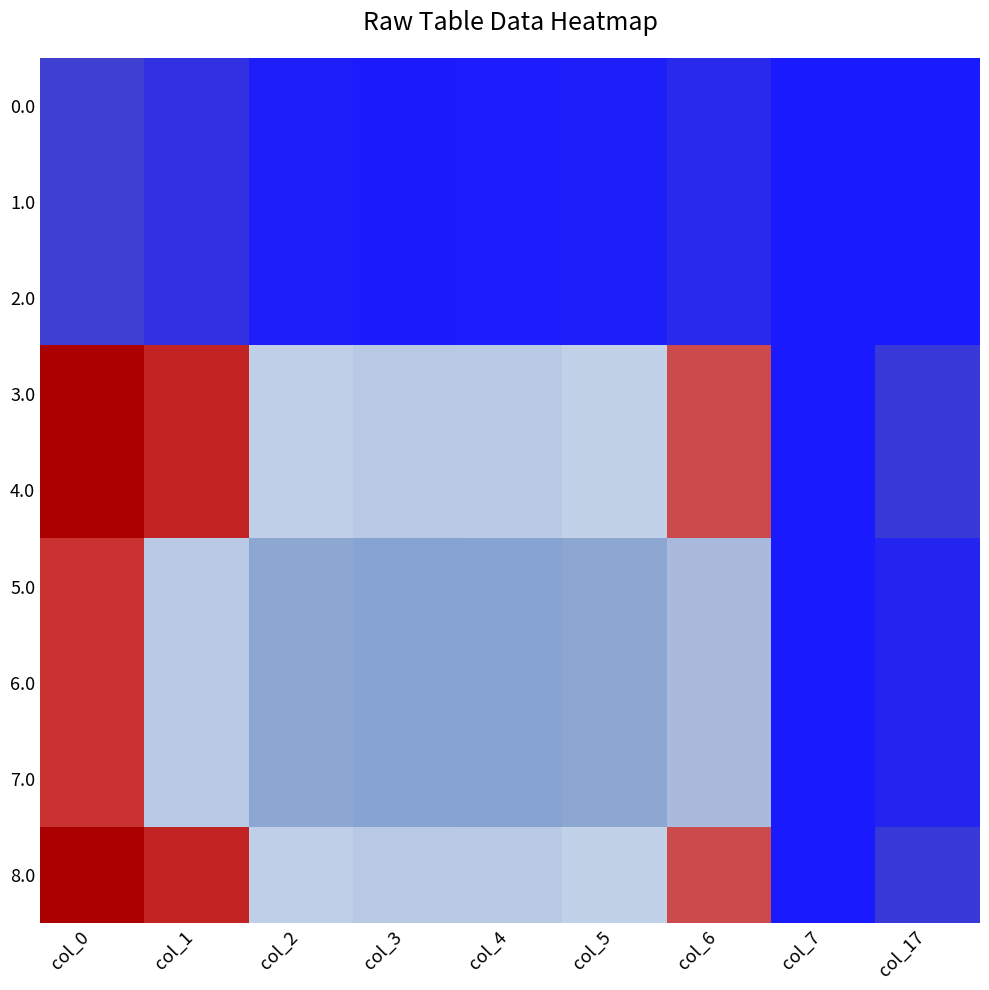

Count the number of data series in this chart.

9